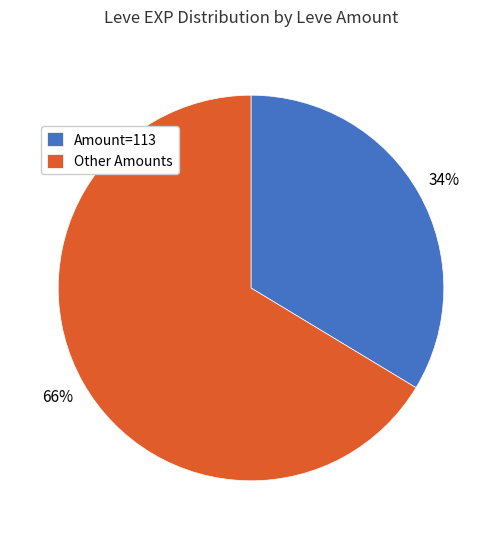

Does any single category account for the majority?

Yes